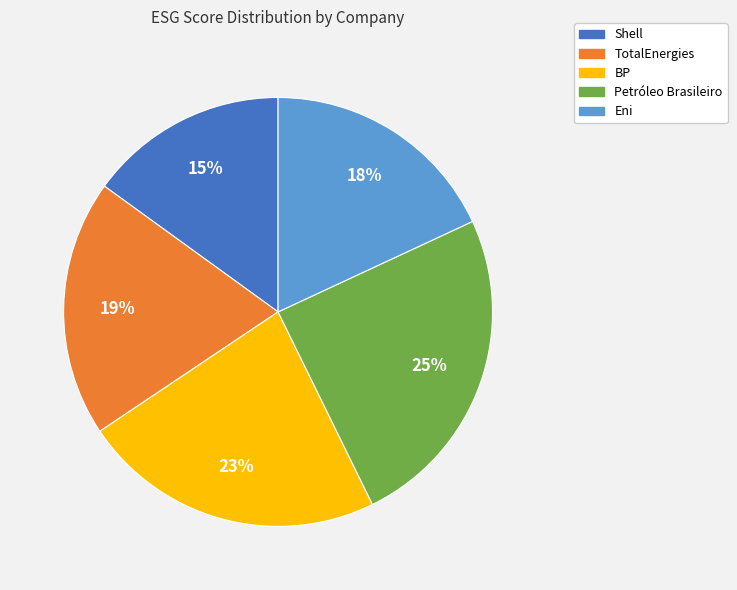

Which category has the biggest portion of the pie?

Petróleo Brasileiro